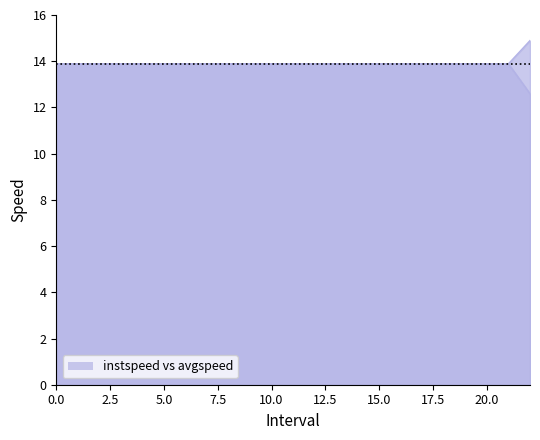

How many lines are shown in the chart?

2